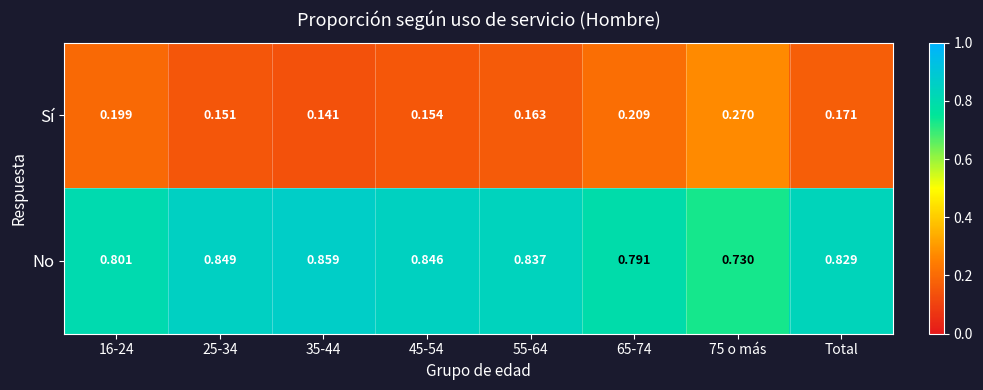

Which series has the largest total across all categories?

No